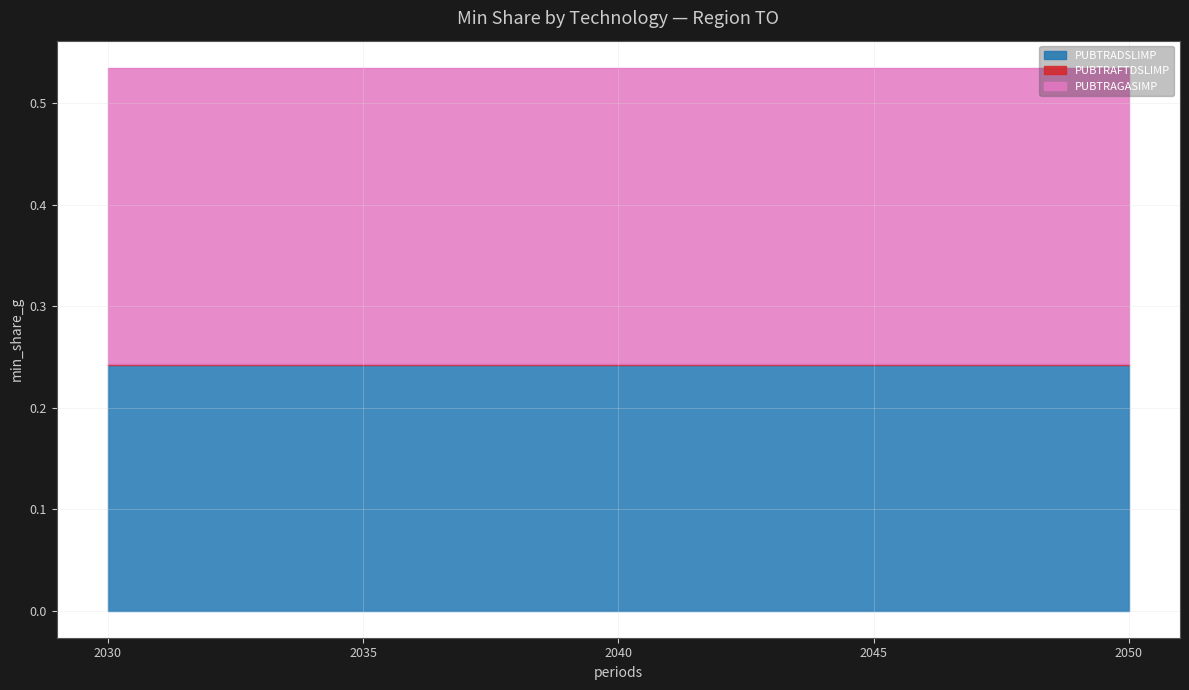

The value of PUBTRAGASIMP at 2050 is 0.1. True or false?

False